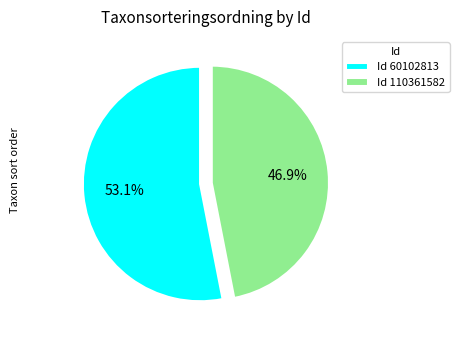

Combined, what portion of the pie is Id 60102813 and Id 110361582?

100.0%